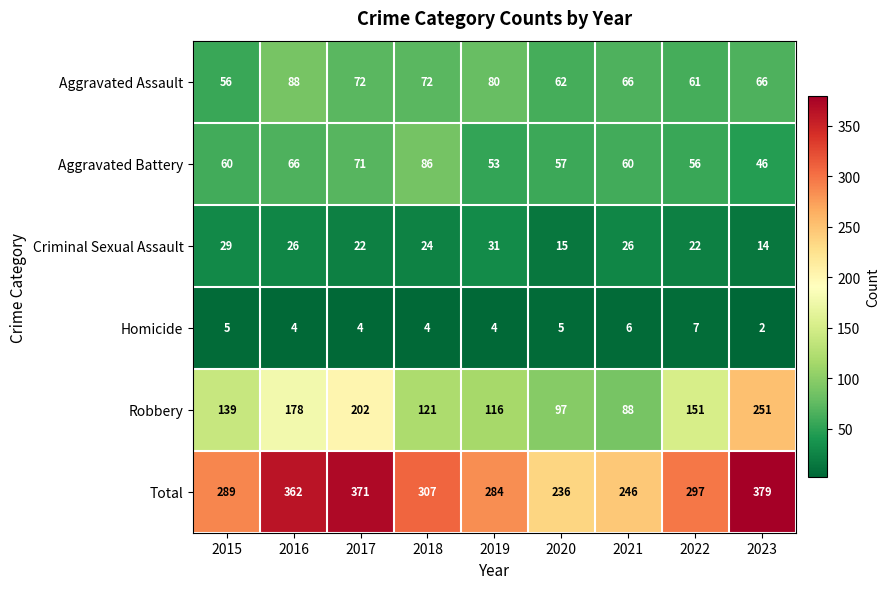

Which series has the largest total across all categories?

Total